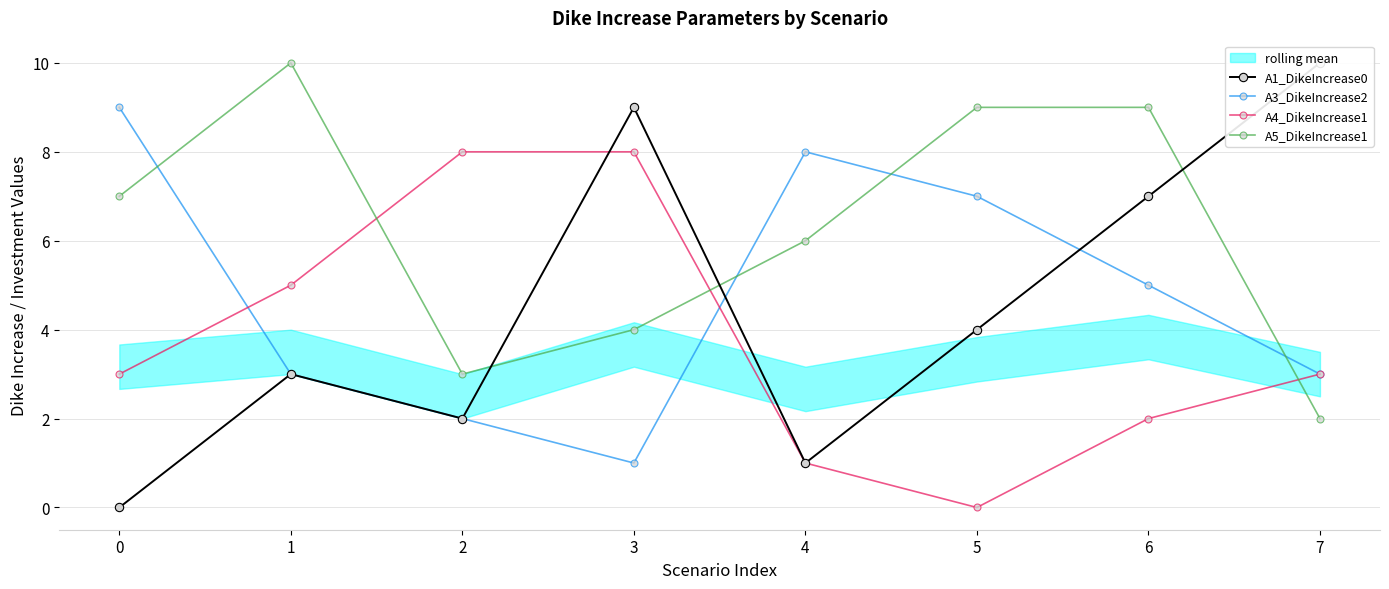

Which series ends up on top after the final intersection of A5_DikeIncrease1 and A3_DikeIncrease2?

A3_DikeIncrease2